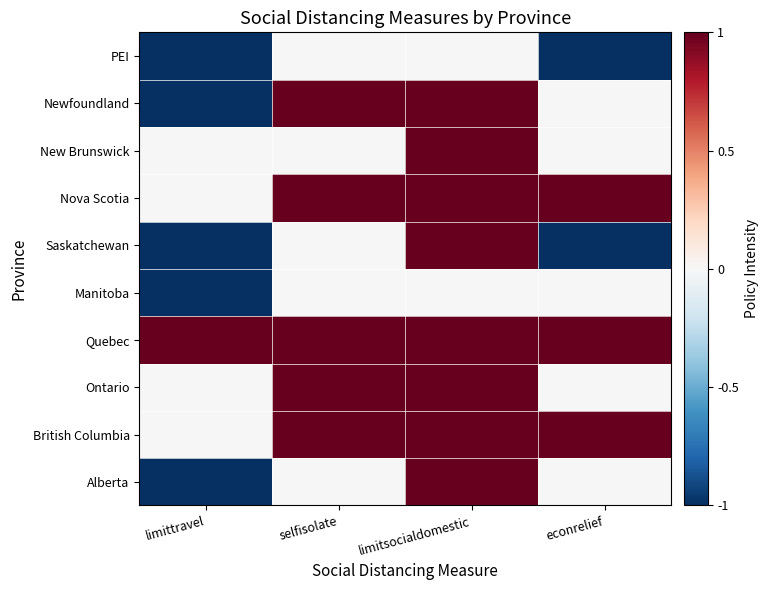

Between limittravel and selfisolate, which is larger?

selfisolate